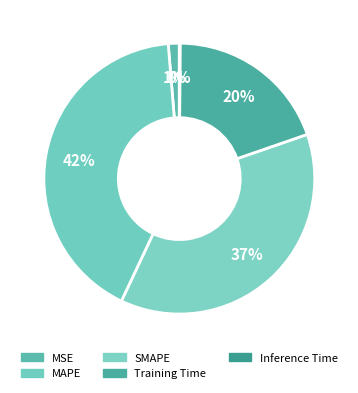

Is Training Time the majority of the pie?

No